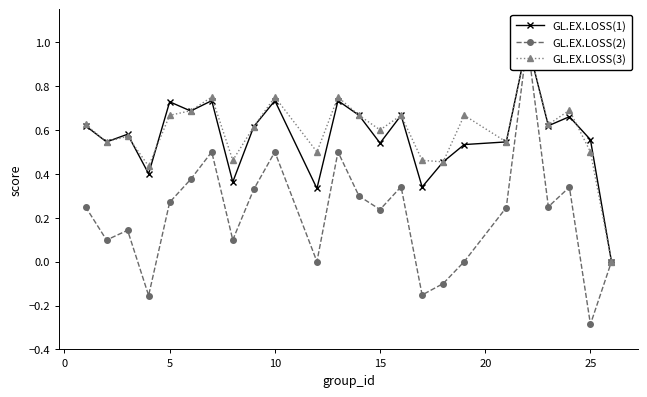

Count the GL.EX.LOSS(3) values in the range 0 to 1.

24